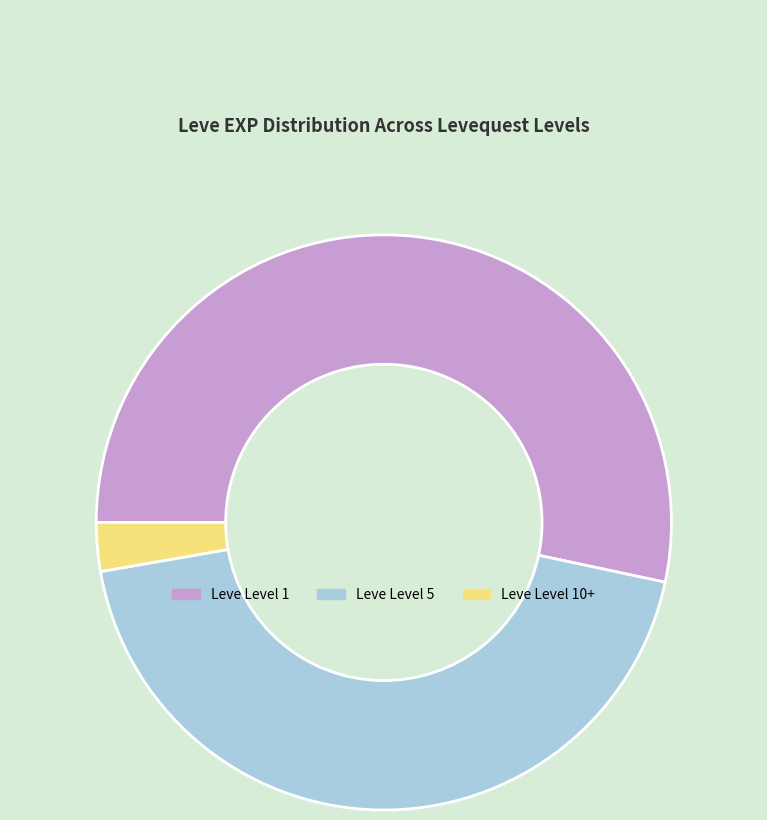

What is the ratio of the value at Leve Level 5 to the value at Leve Level 10+?

16.1